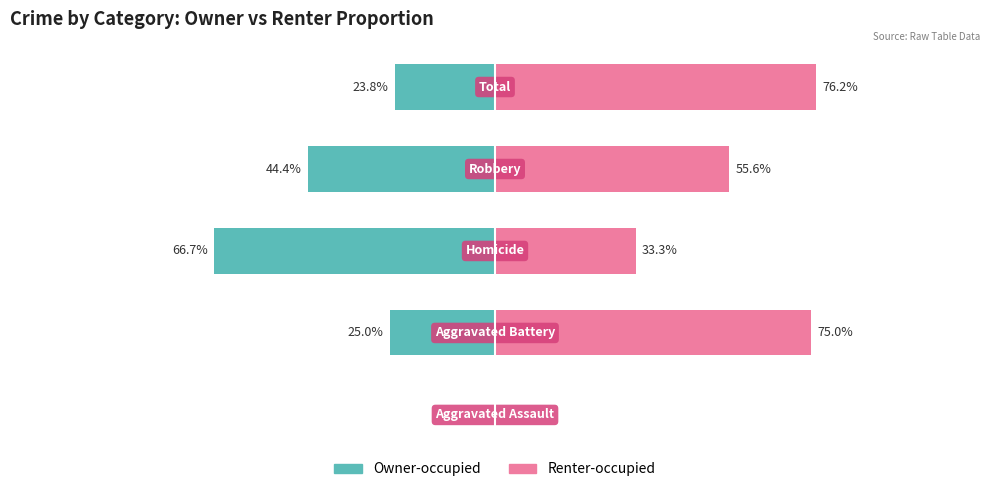

The value of Owner-occupied at 3 is -44.4. True or false?

True